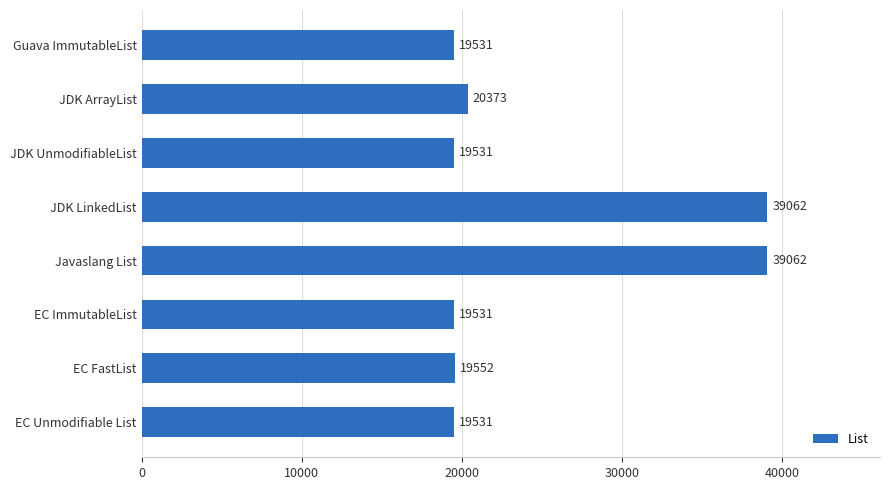

What is the ratio of the value at Guava ImmutableList to the value at Javaslang List?

0.5